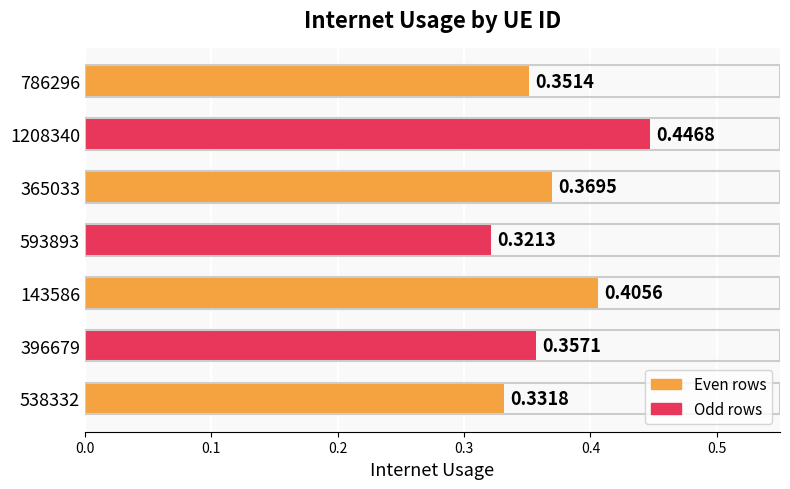

List the labels in order of value, largest first.

1208340, 143586, 365033, 396679, 786296, 538332, 593893